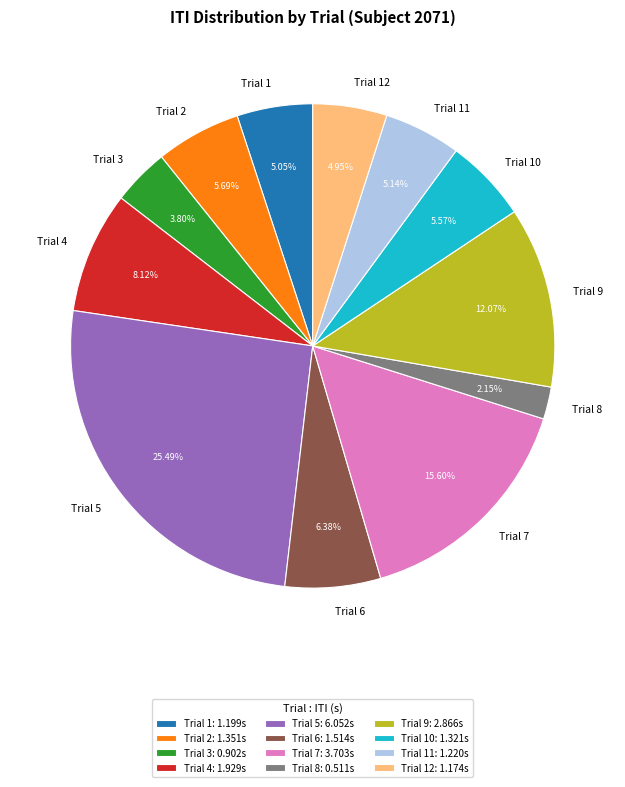

Combined, do Trial 4 and Trial 12 account for over 50%?

No